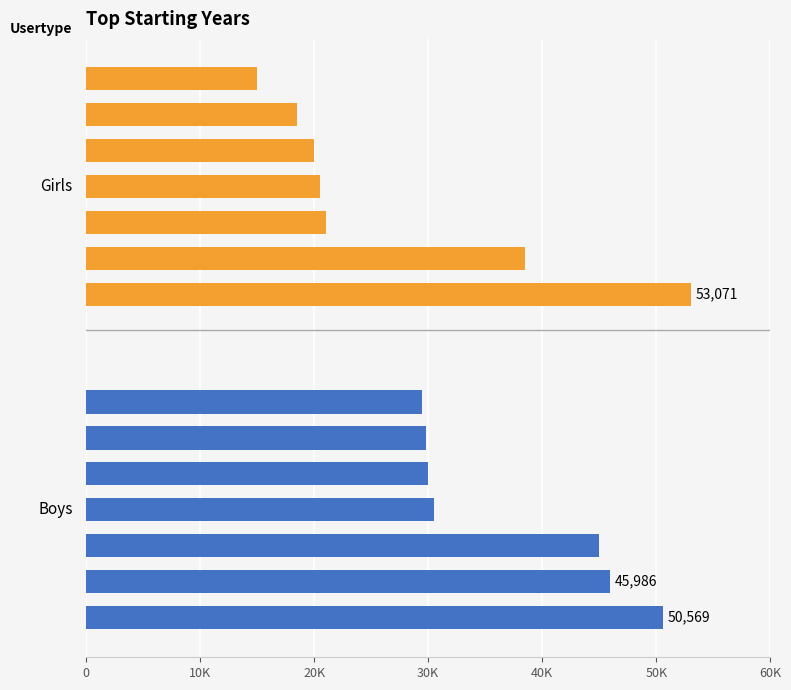

Does the chart contain stacked bars?

No